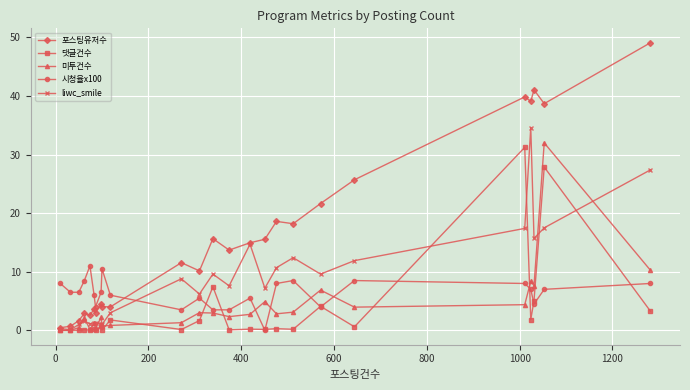

Which series has the largest total across all categories?

포스팅유저수